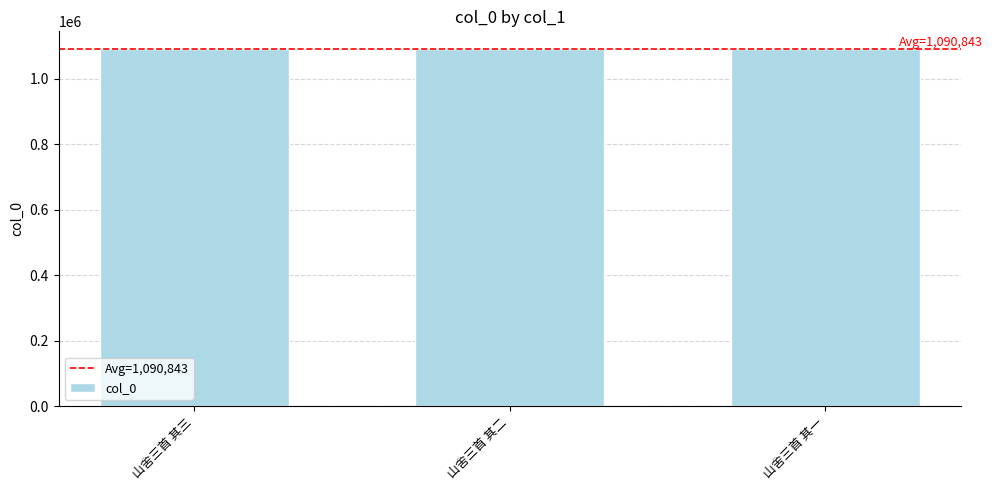

What is the maximum value shown in the chart?

1090844